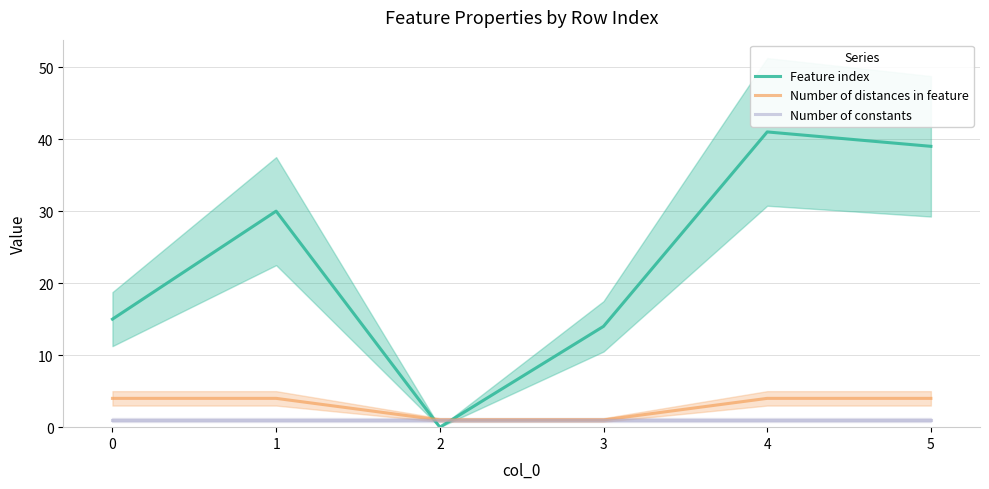

At 2, list the series in order from smallest to largest.

Feature index, Number of distances in feature, Number of constants